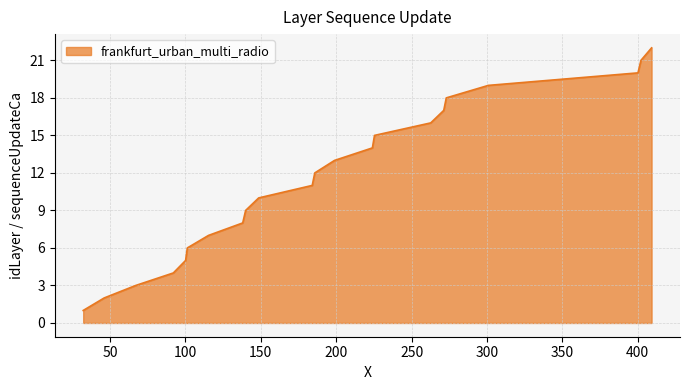

What is the maximum value shown in the chart?

22